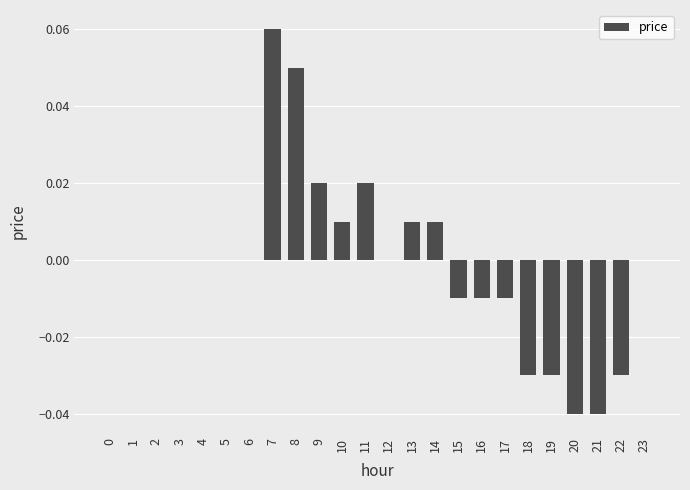

Between 20 and 11, which is larger?

11